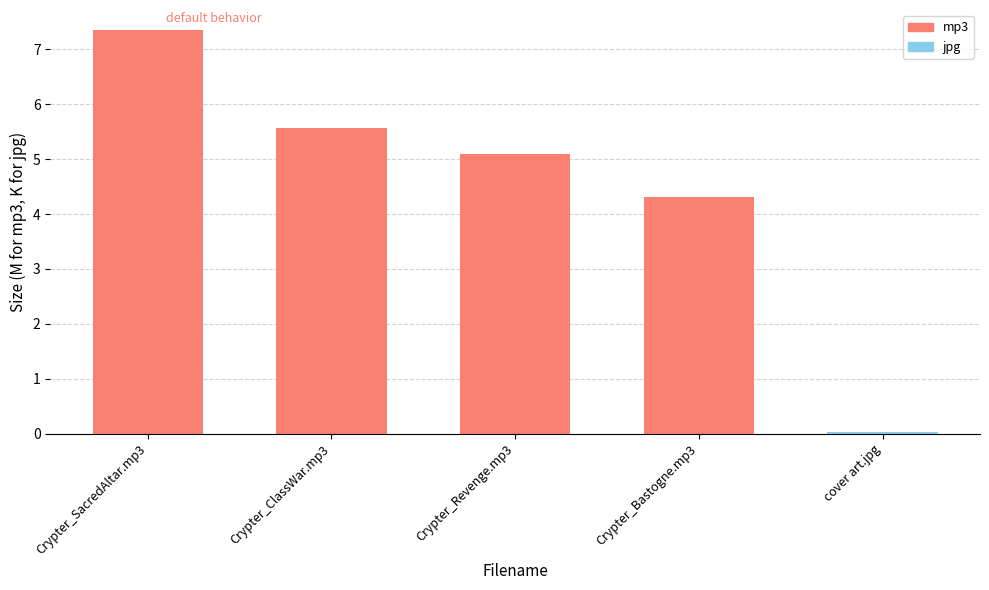

What is the change in value from Crypter_Revenge.mp3 to Crypter_Bastogne.mp3?

-0.8